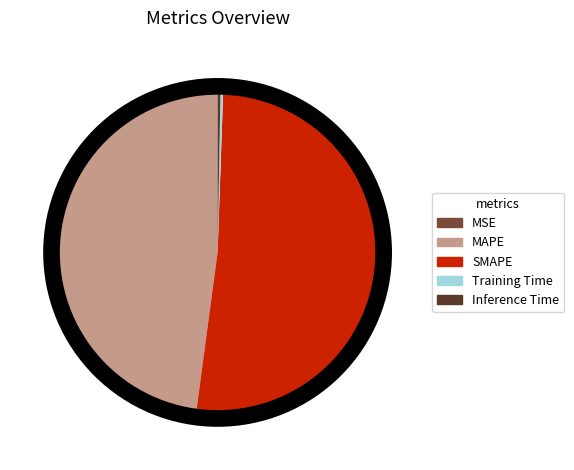

Is there any slice that represents more than half of the pie?

Yes